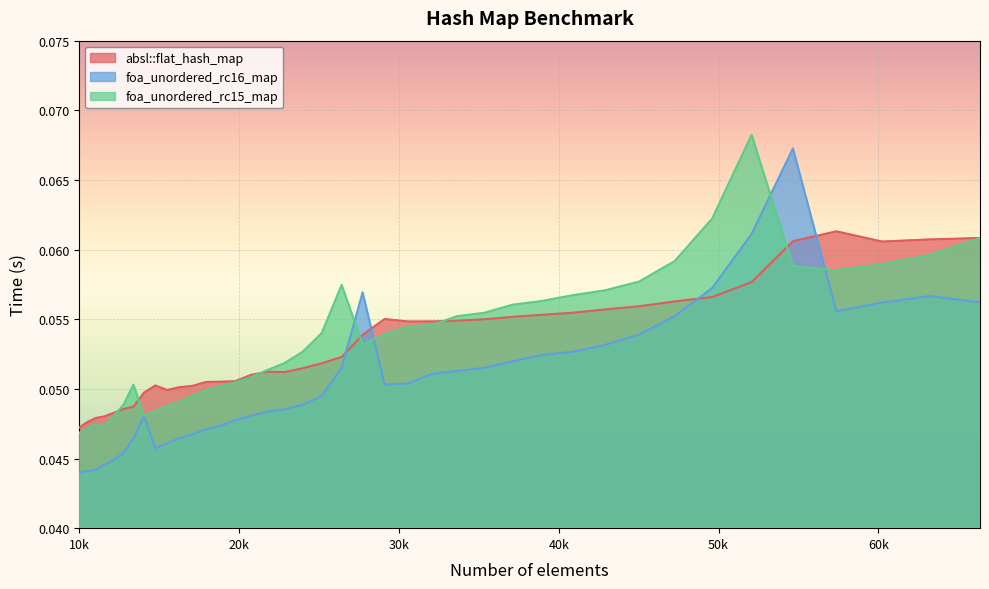

Where do absl::flat_hash_map and foa_unordered_rc16_map first cross each other?

26421 and 27733